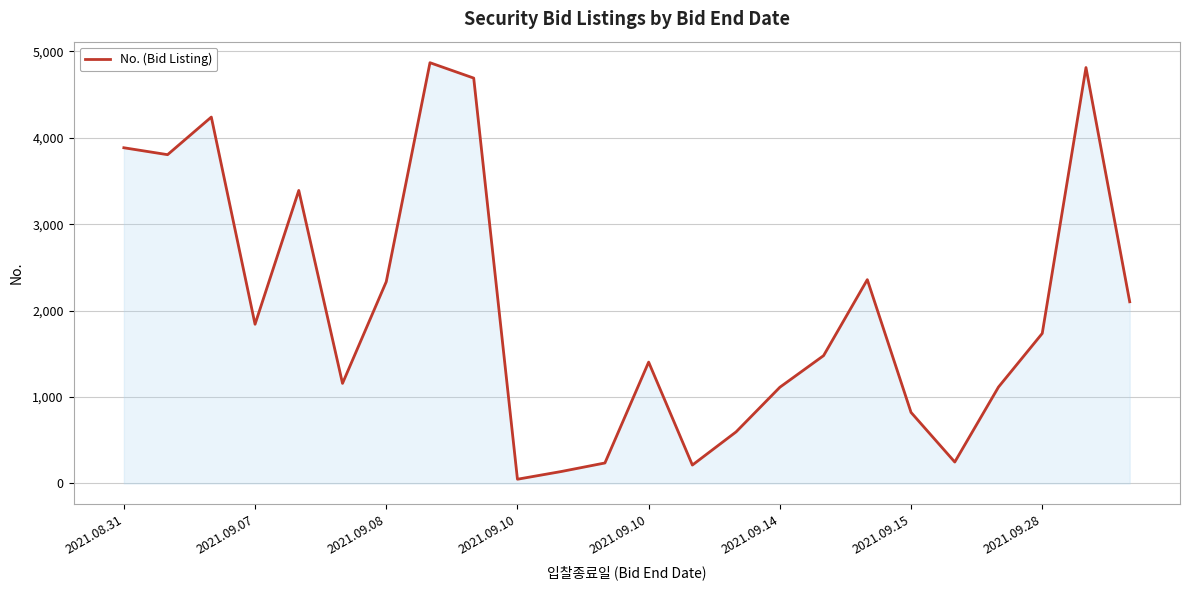

What is the sum of all values?

48633